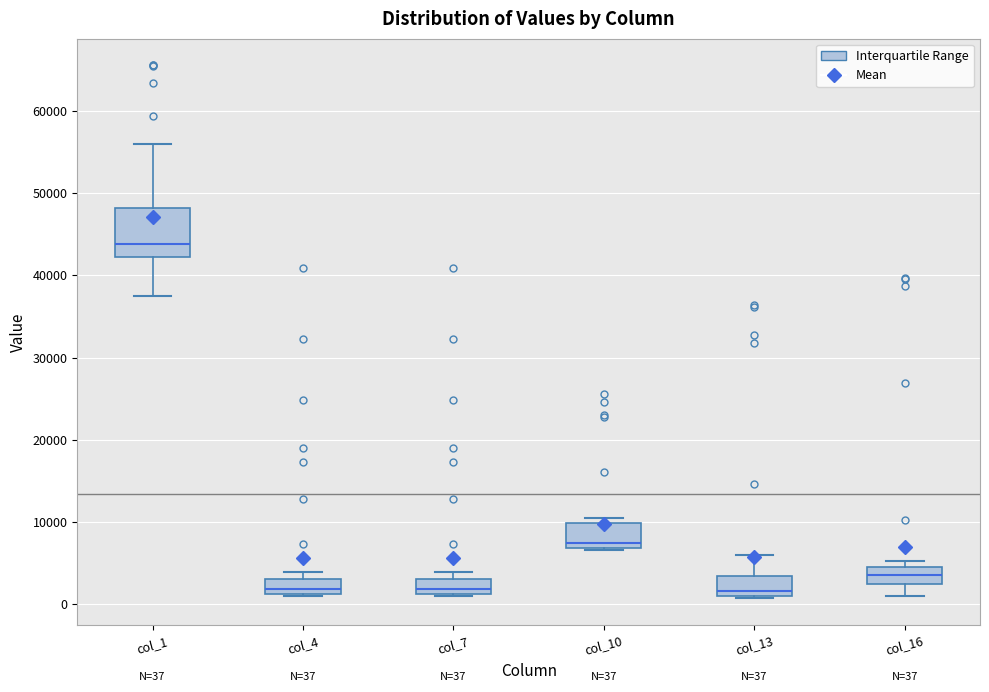

Which box is the tallest, from its lower edge to its upper edge?

col_1